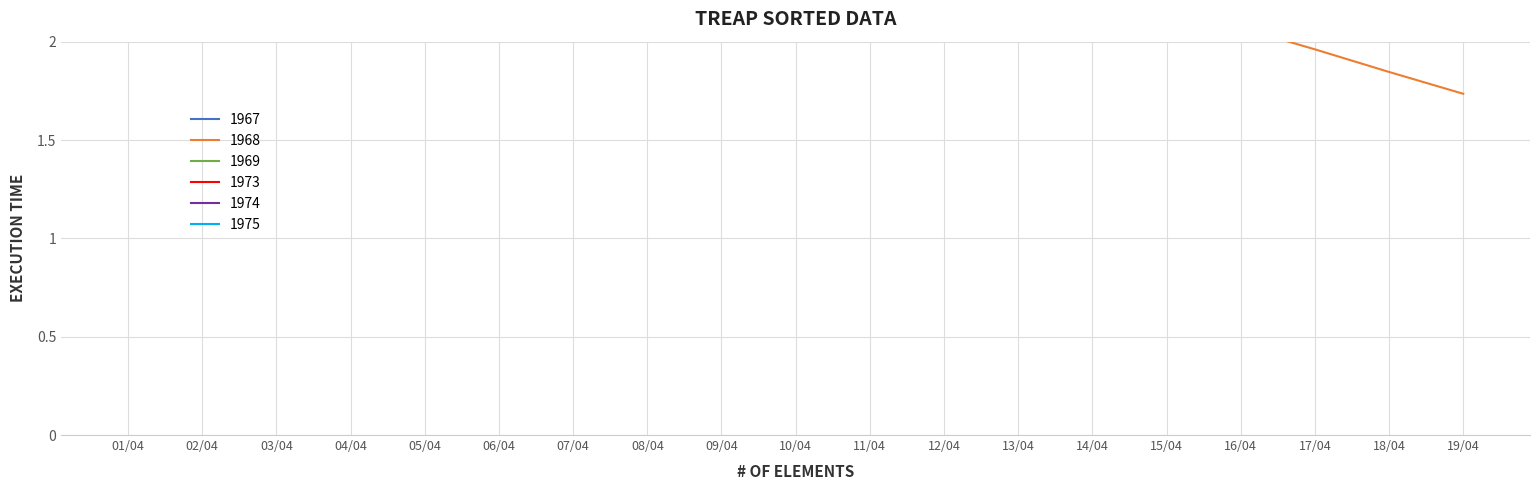

What is the value of the 1973 point at the 2nd from the left?

4.4